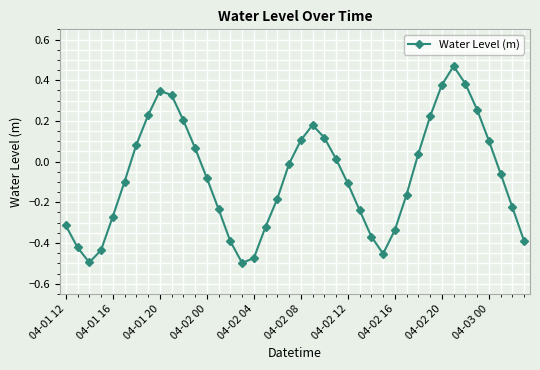

What is the difference between the second highest and minimum values?

0.9